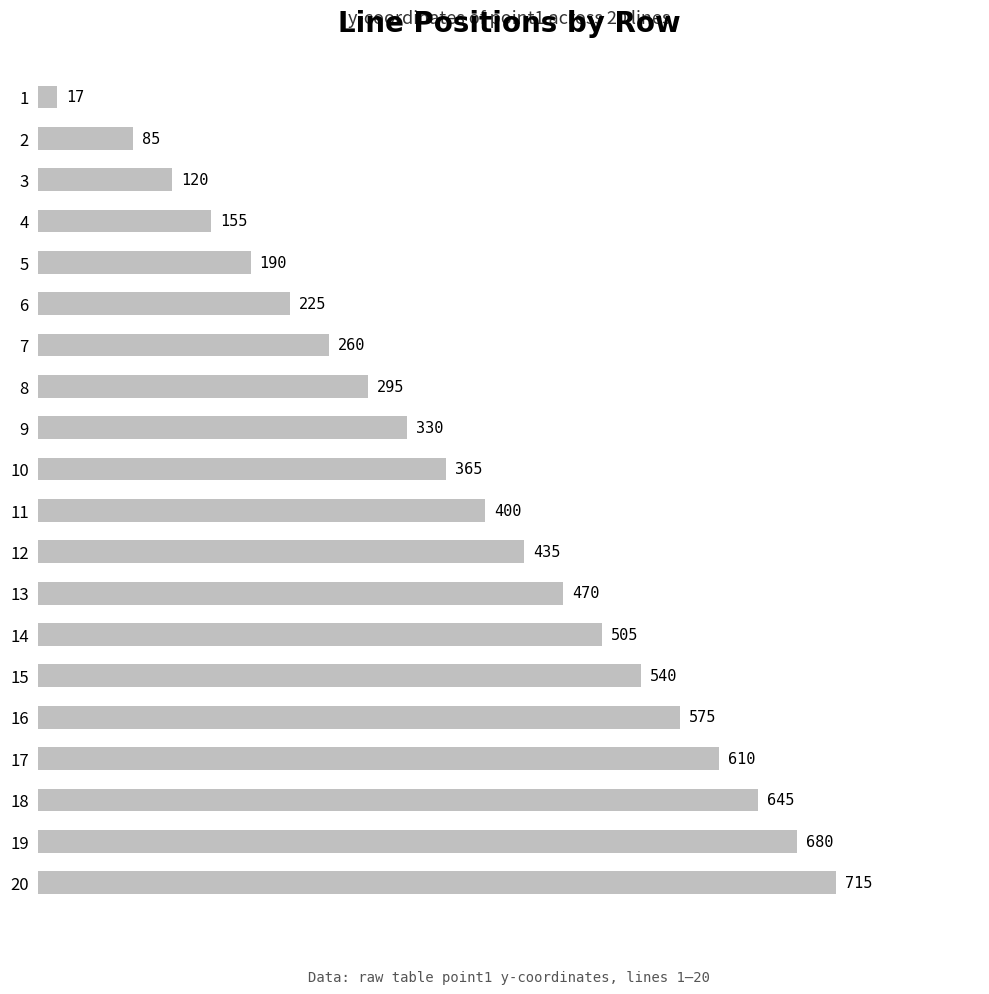

True or false: the data shows 424 at 17.

False